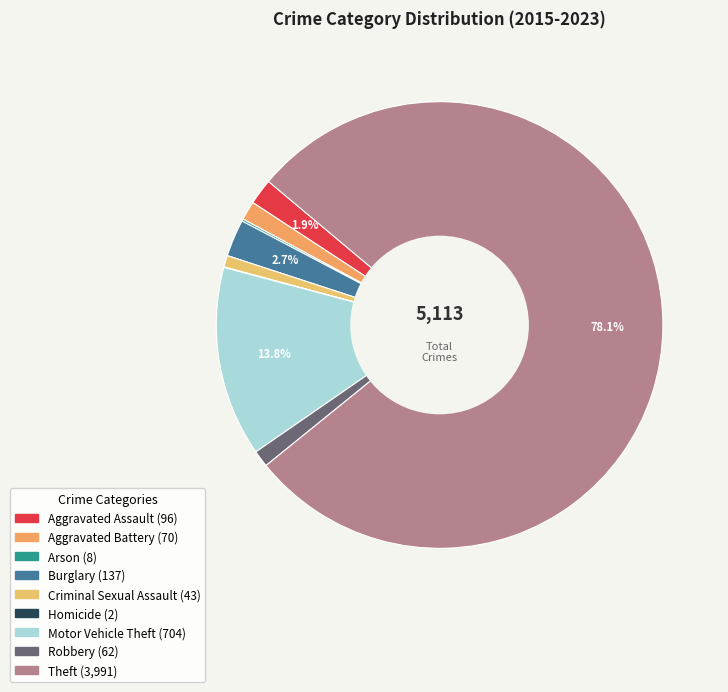

Count the number of slices in the pie.

9